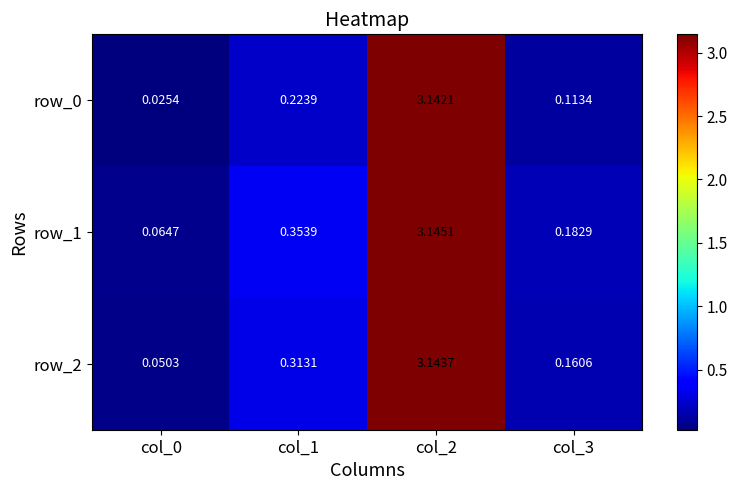

At which label is row_0 closest to 1?

col_1